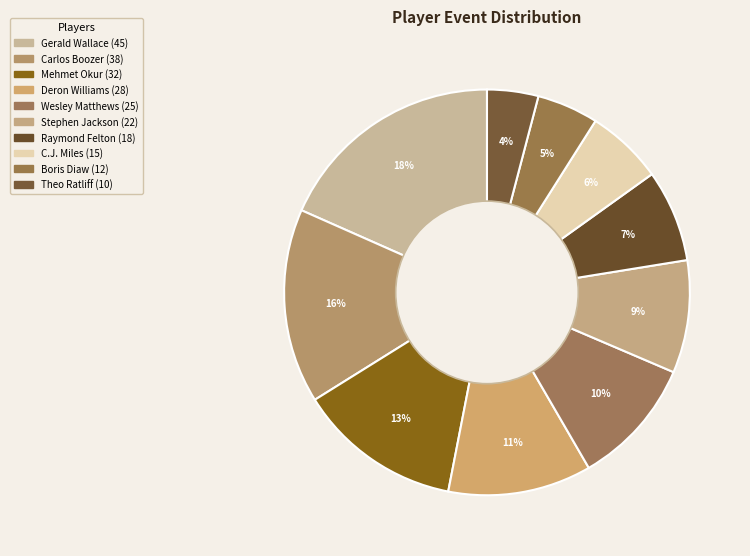

Does Theo Ratliff account for over 50% of the chart?

No